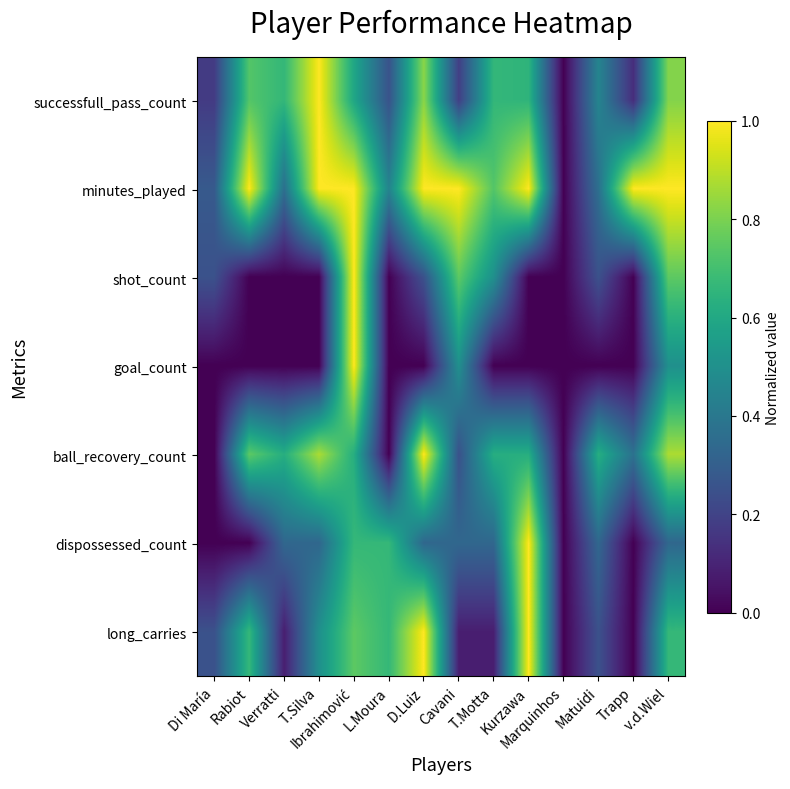

What is the spread (max minus min) of values at Kurzawa?

1.0